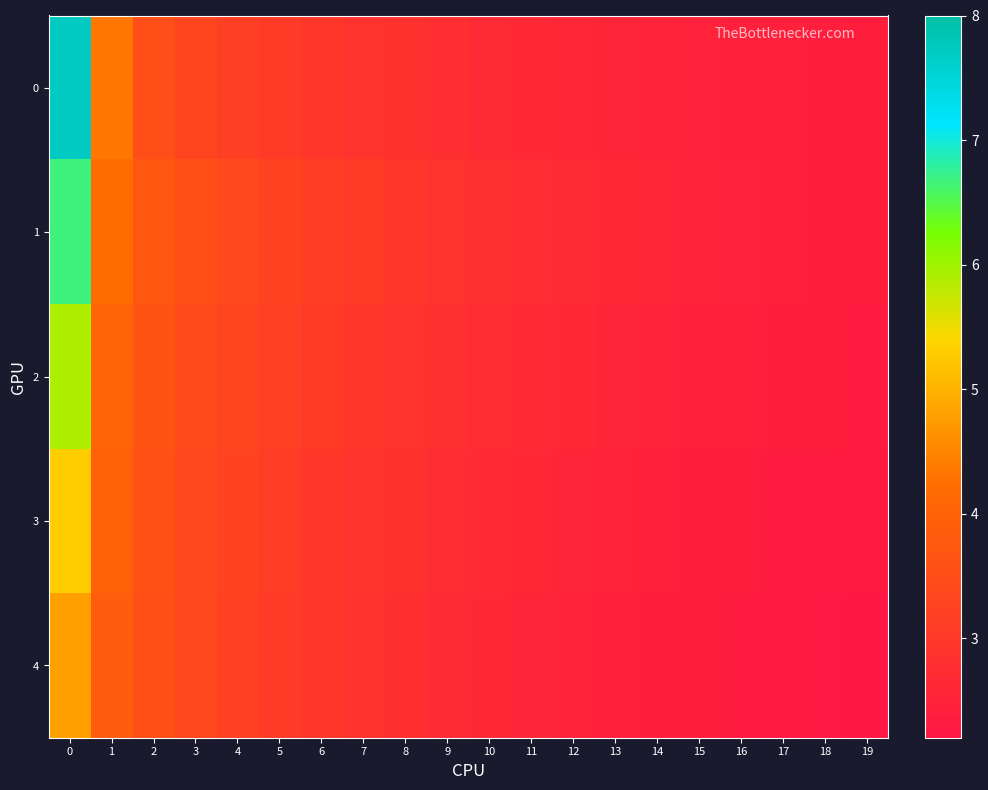

How many distinct data groups are displayed?

5